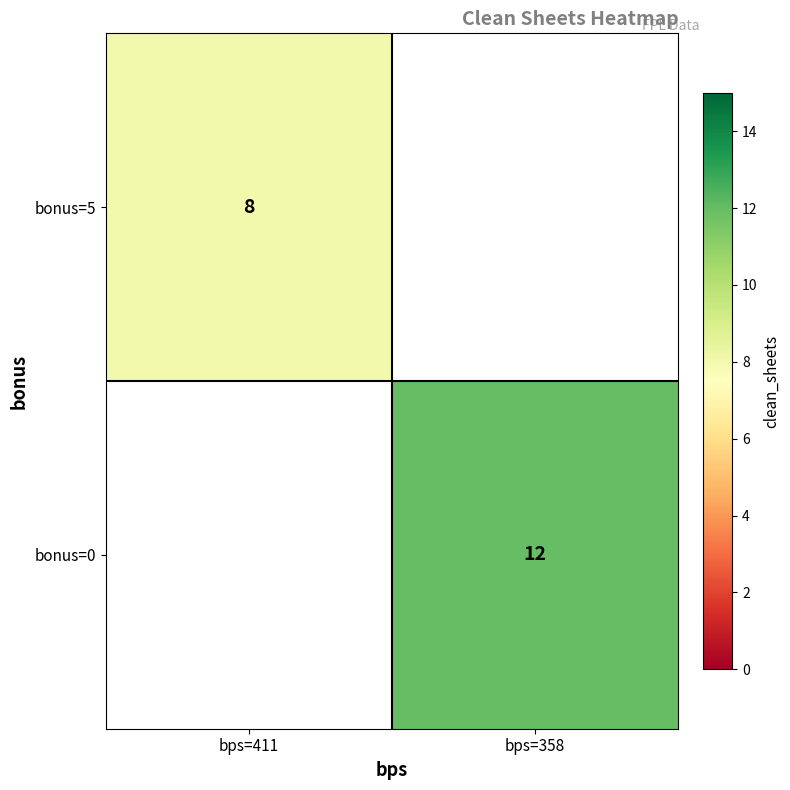

Is it true that bonus=5 equals 12.4 at bps=411?

False